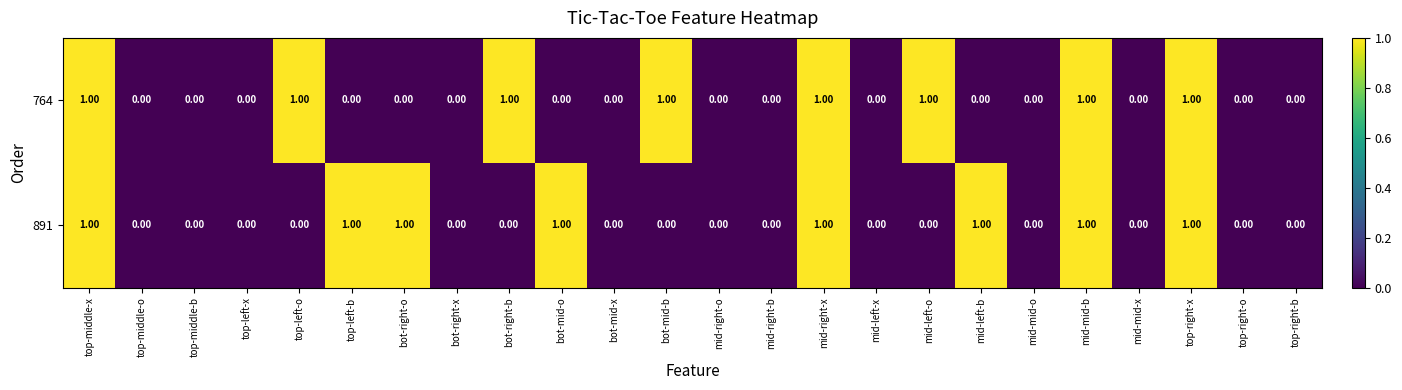

Which series changed the most between top-middle-x and bot-right-o?

764